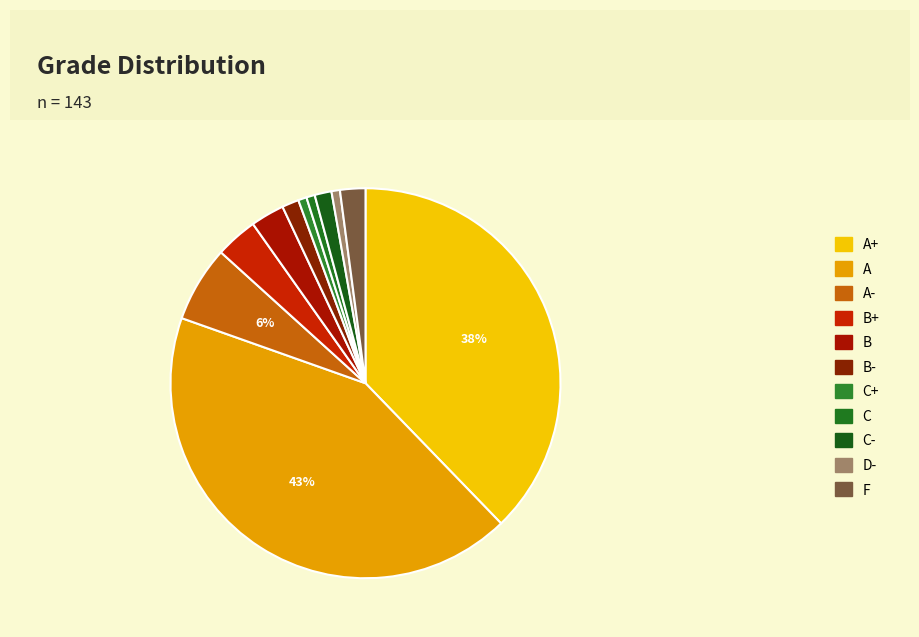

To the nearest percent, what is the difference between the C+ and F slice percentages?

1%